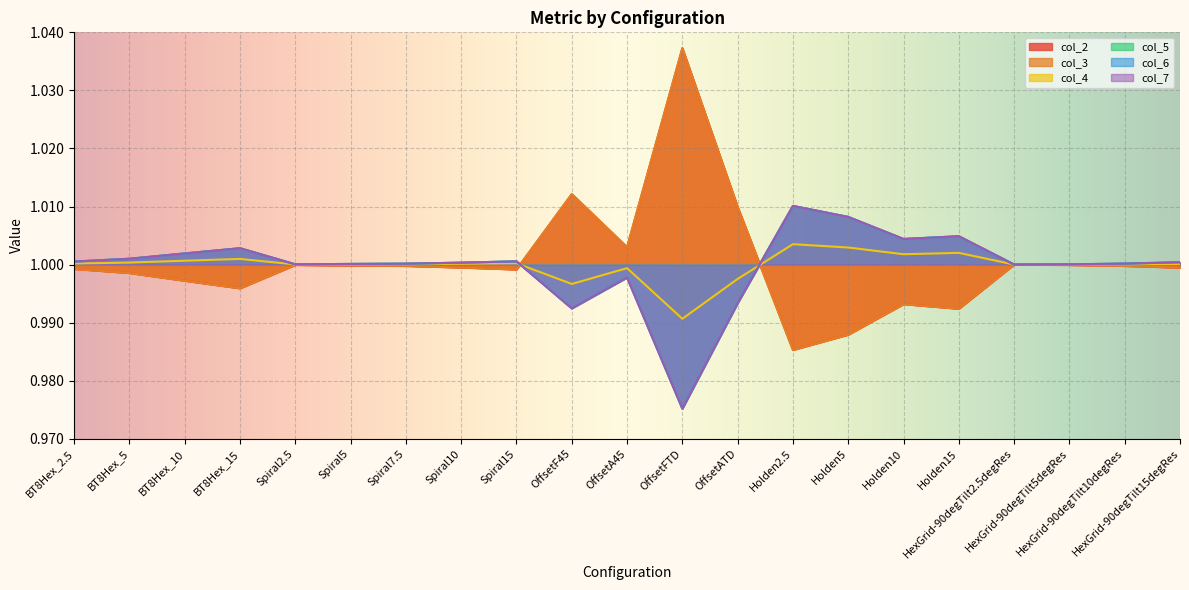

How many data points does each series have?

21